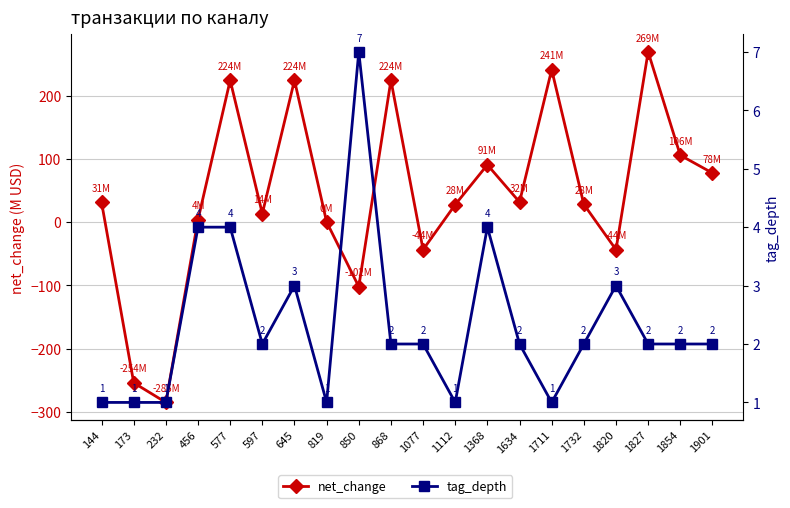

Reading left to right, extract all data points from this chart.

net_change: 31.1	-254.2	-285.3	3.9	224.4	13.5	224.4	0.2	-102.2	224.4	-43.6	27.7	90.7	31.8	241.2	28.1	-43.6	269.3	105.8	77.7
tag_depth: 1.0	1.0	1.0	4.0	4.0	2.0	3.0	1.0	7.0	2.0	2.0	1.0	4.0	2.0	1.0	2.0	3.0	2.0	2.0	2.0